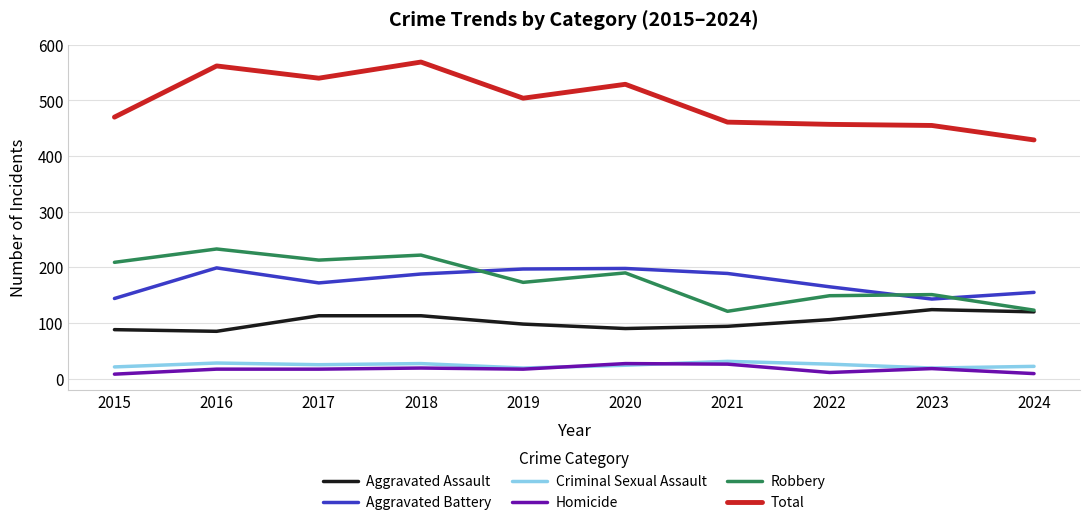

What is the total value across all series at 2021?

922